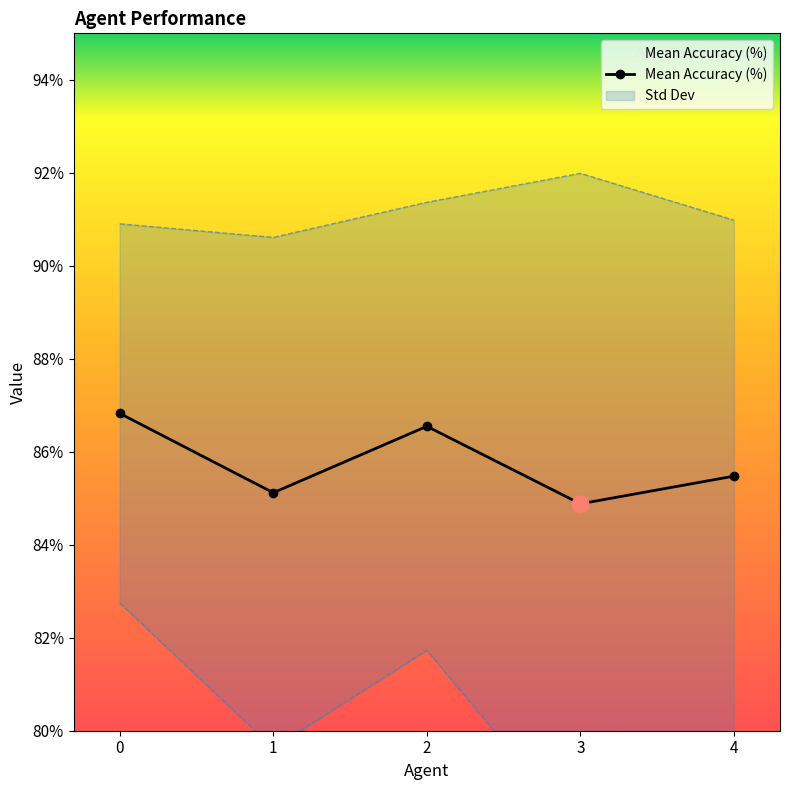

True or false: the data has more than 1 interior local peaks.

False